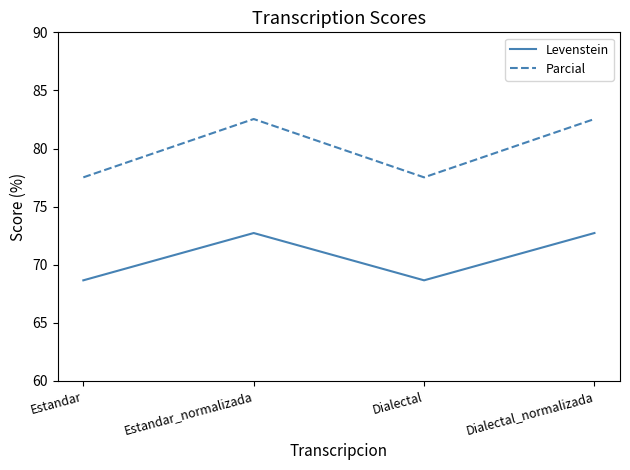

Is the value of Parcial at Dialectal greater than the value of Levenstein at Dialectal_normalizada?

Yes